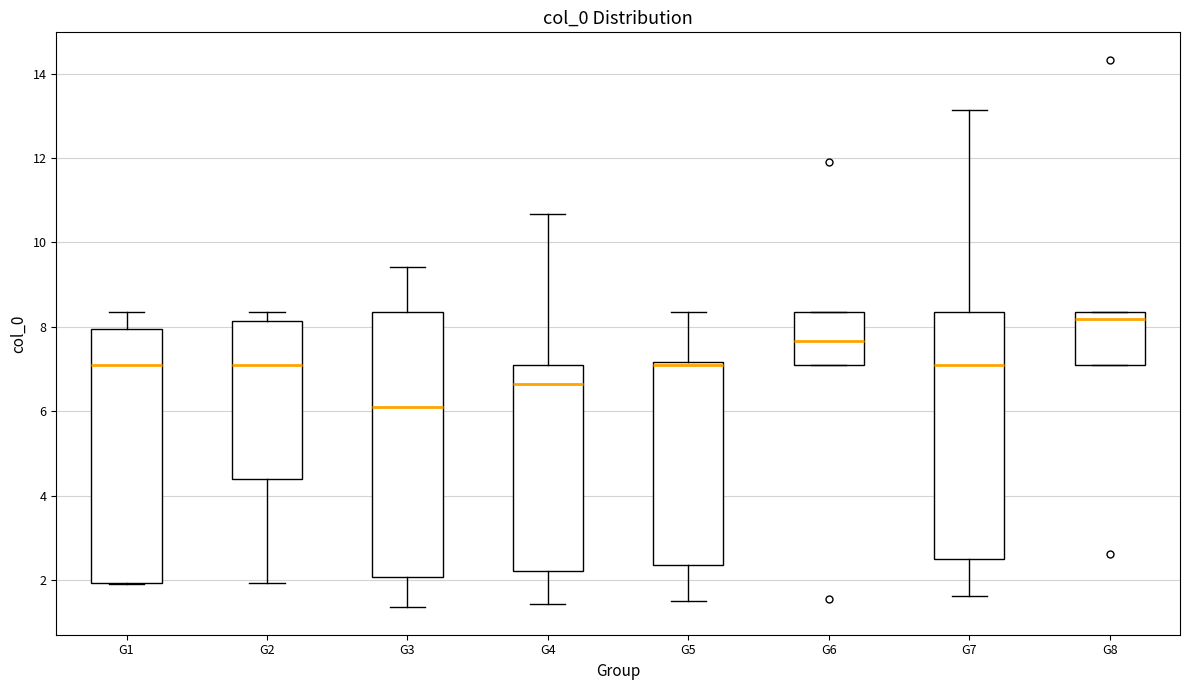

Reading left to right, read every box against the y-axis: the position of its median line, the range the box covers, and the ends of its whiskers. The values are not printed on the chart, so give them approximately, as read against the axis.

G1: median 7.0, box 2.0 to 8.0, whiskers 2.0 to 8.4
G2: median 7.0, box 4.4 to 8.2, whiskers 2.0 to 8.4
G3: median 6.2, box 2.0 to 8.4, whiskers 1.4 to 9.4
G4: median 6.6, box 2.2 to 7.0, whiskers 1.4 to 10.6
G5: median 7.0, box 2.4 to 7.2, whiskers 1.4 to 8.4
G6: median 7.6, box 7.0 to 8.4, whiskers 7.0 to 8.4
G7: median 7.0, box 2.4 to 8.4, whiskers 1.6 to 13.2
G8: median 8.2, box 7.0 to 8.4, whiskers 7.0 to 8.4